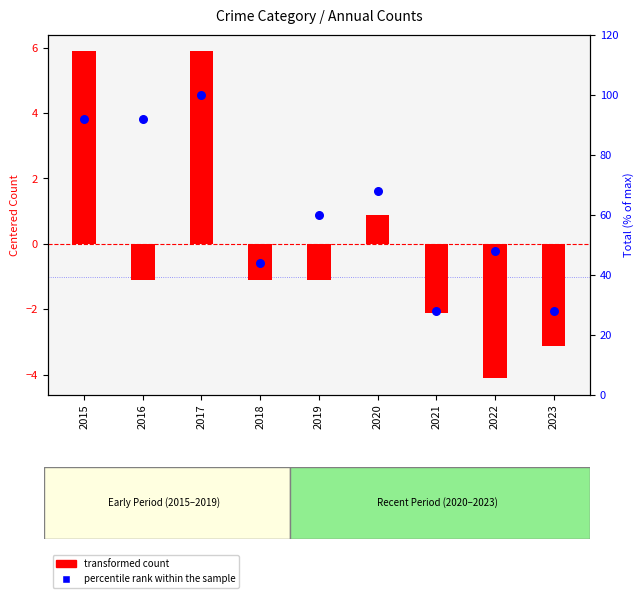

Which series has the largest Y range (max minus min)?

percentile rank within the sample